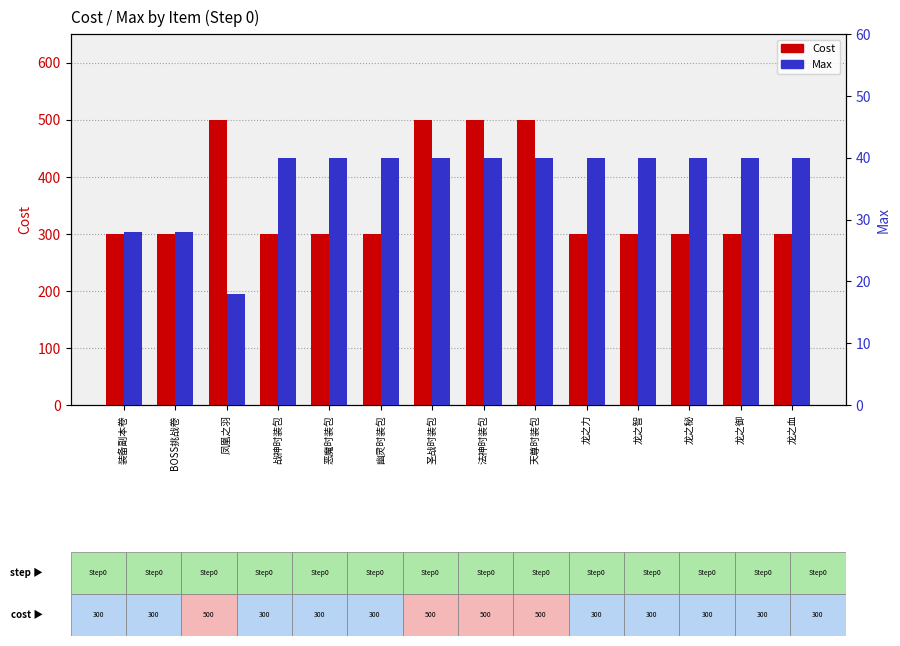

Reading left to right, list all the values displayed in this chart.

Cost: 装备副本卷=300	BOSS挑战卷=300	凤凰之羽=500	战神时装包=300	恶魔时装包=300	幽灵时装包=300	圣战时装包=500	法神时装包=500	天尊时装包=500	龙之力=300	龙之智=300	龙之秘=300	龙之御=300	龙之血=300
Max: 装备副本卷=28	BOSS挑战卷=28	凤凰之羽=18	战神时装包=40	恶魔时装包=40	幽灵时装包=40	圣战时装包=40	法神时装包=40	天尊时装包=40	龙之力=40	龙之智=40	龙之秘=40	龙之御=40	龙之血=40